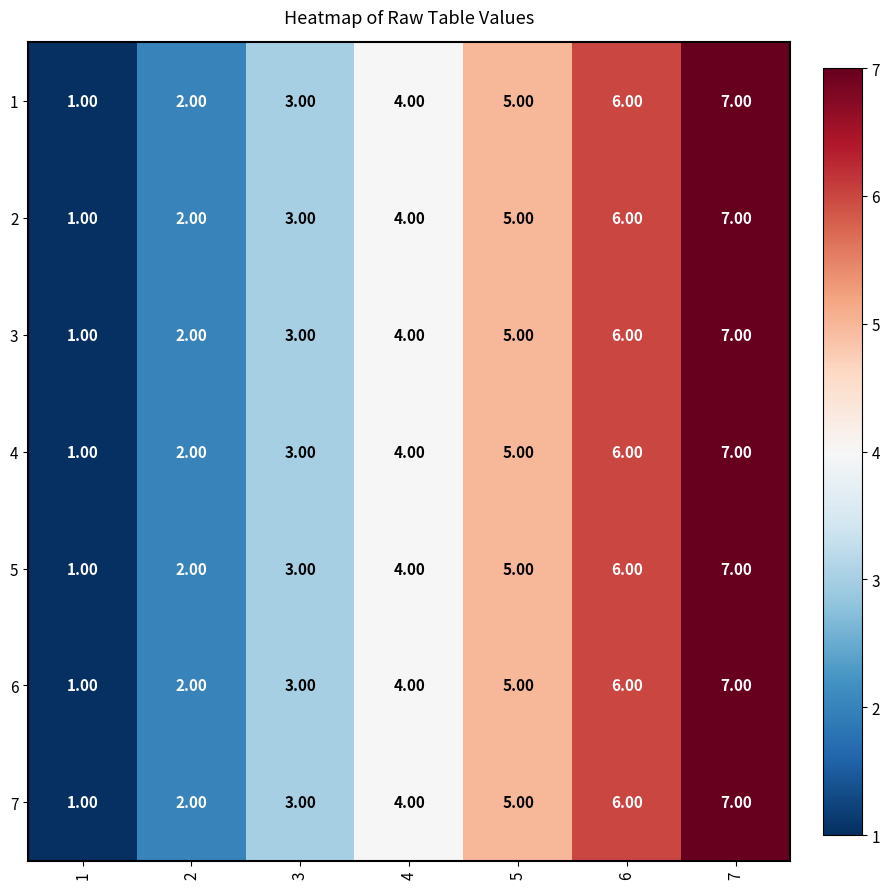

List the labels in order of 1 value, largest first.

7, 6, 5, 4, 3, 2, 1